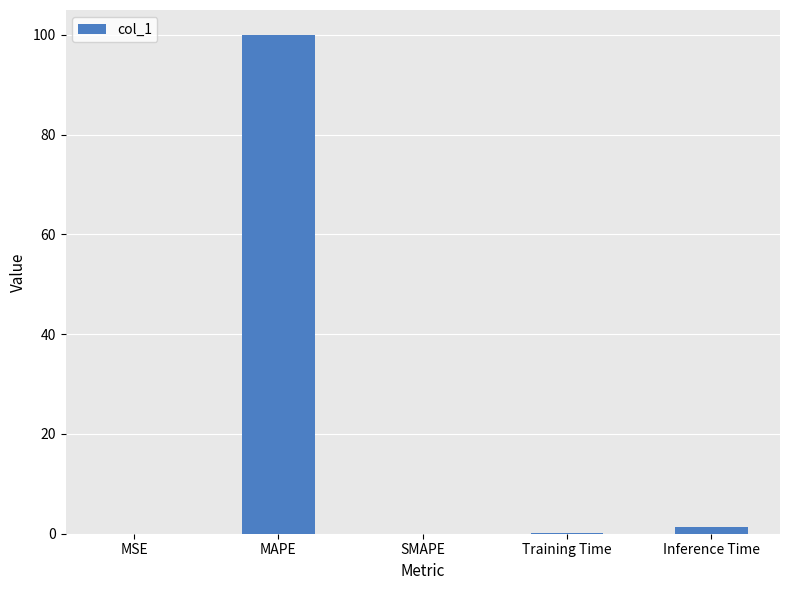

Between Training Time and Inference Time, which is larger?

Inference Time